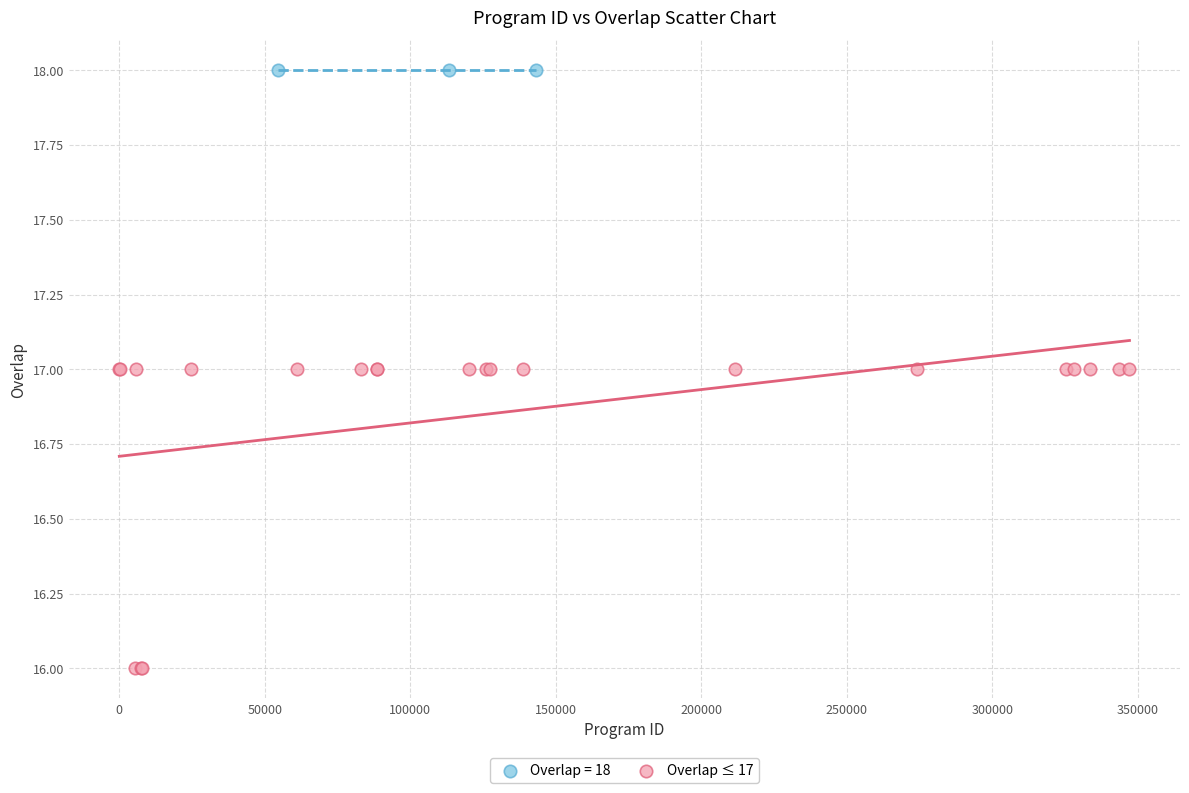

Which series reaches the minimum Y coordinate?

Overlap ≤ 17